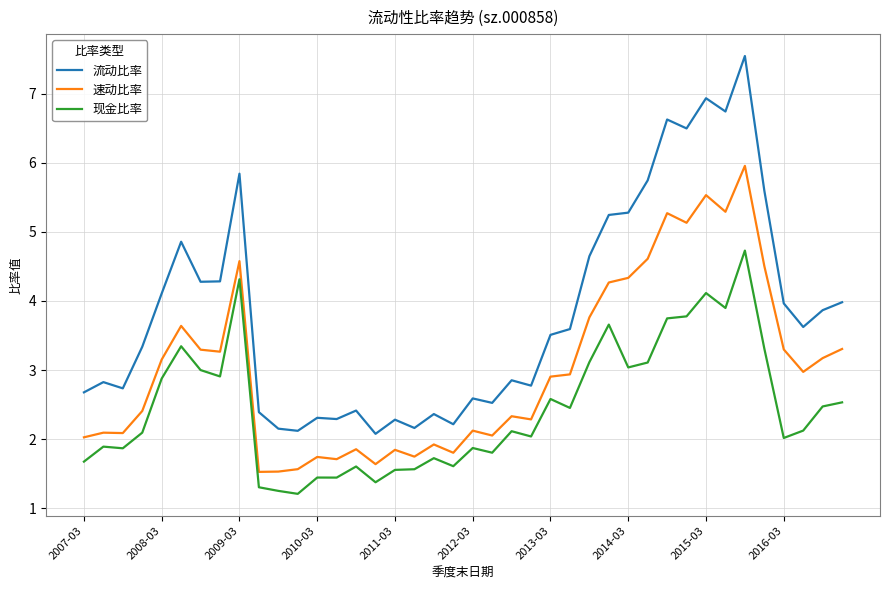

What are all the series names shown in the legend?

流动比率, 速动比率, 现金比率